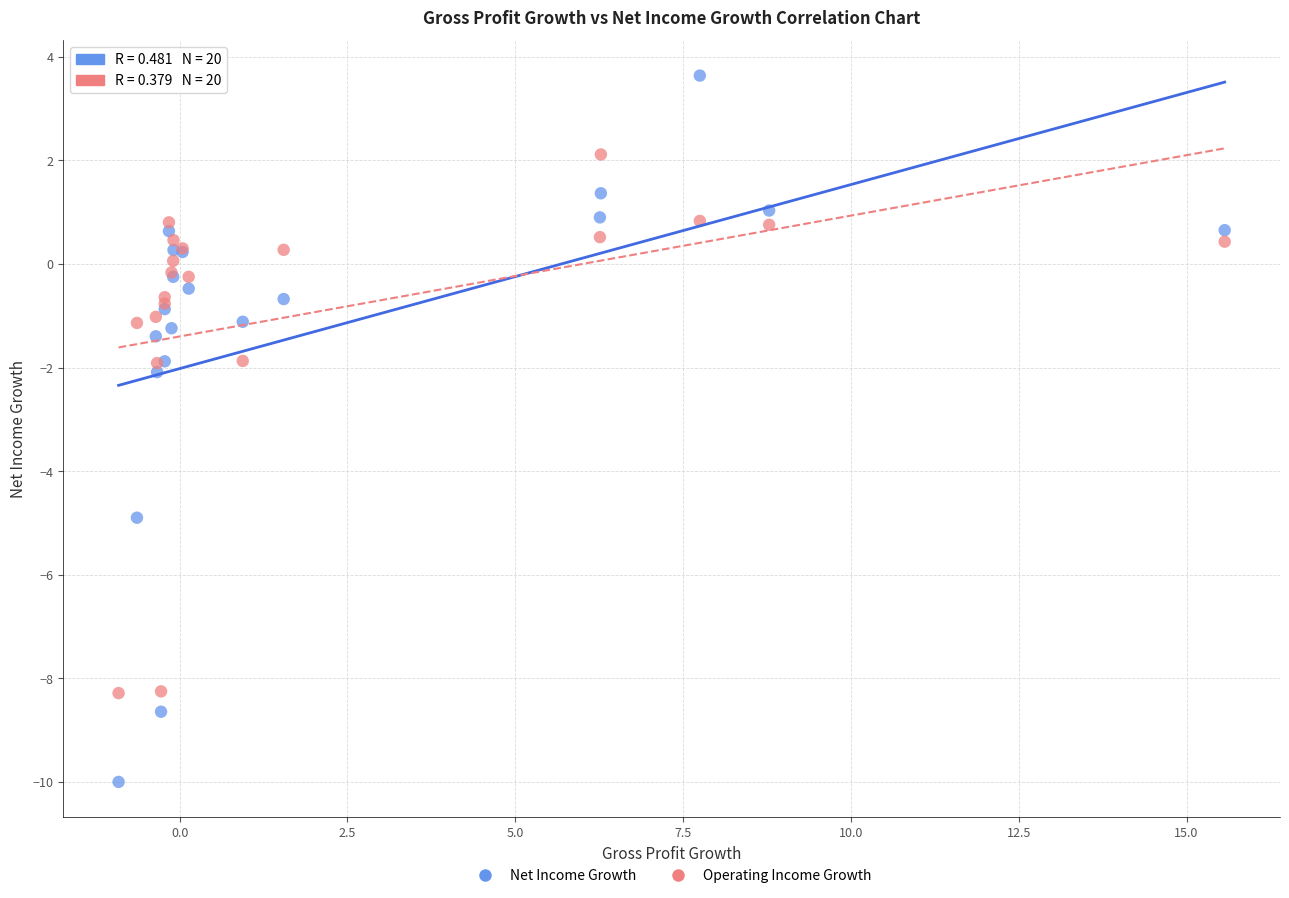

What are all the series names shown in the legend?

Net Income Growth, Operating Income Growth